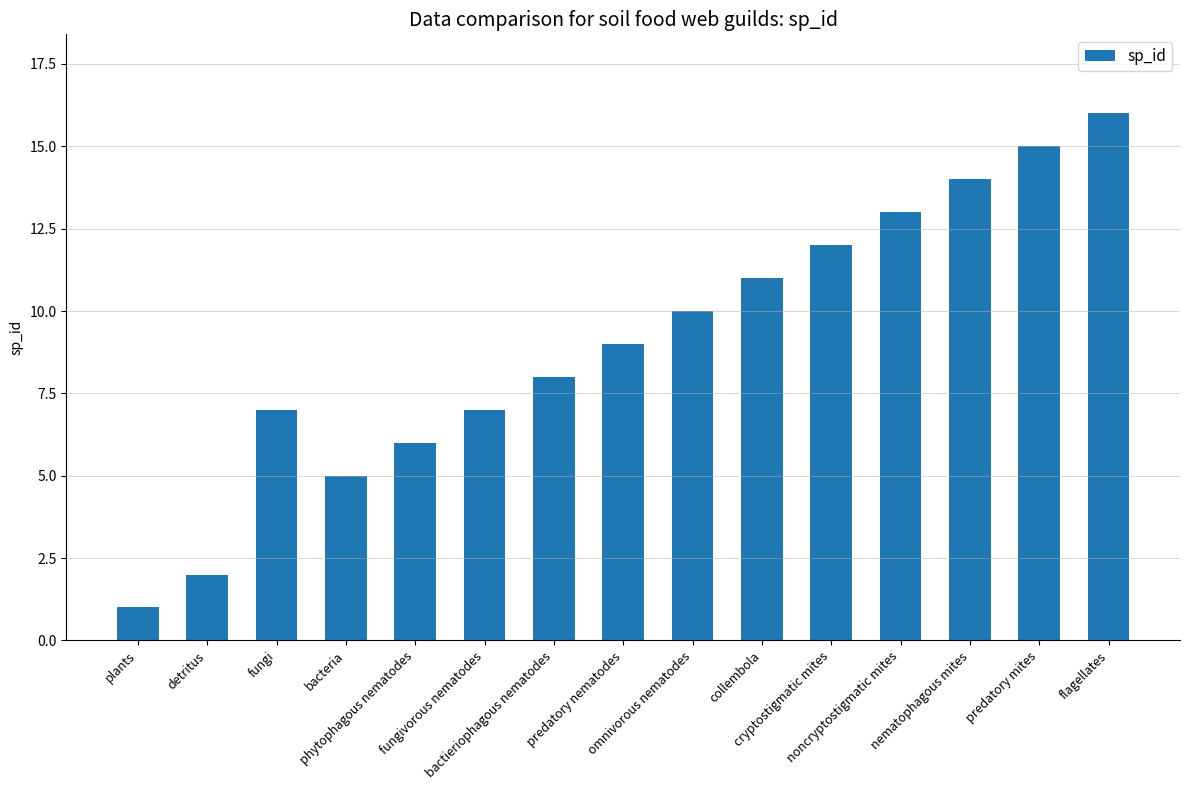

What is the smallest value displayed?

1